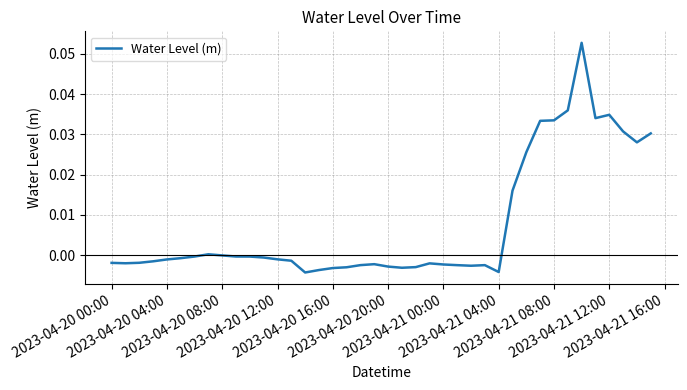

Is this an area chart (filled region under the line)?

No